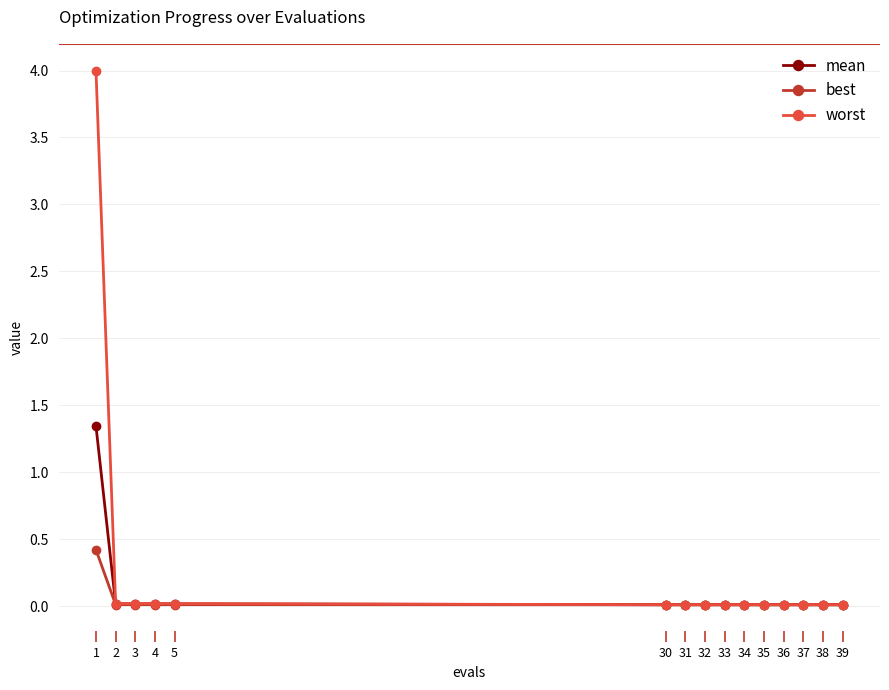

List the series in order of their peak value, highest first.

worst, mean, best